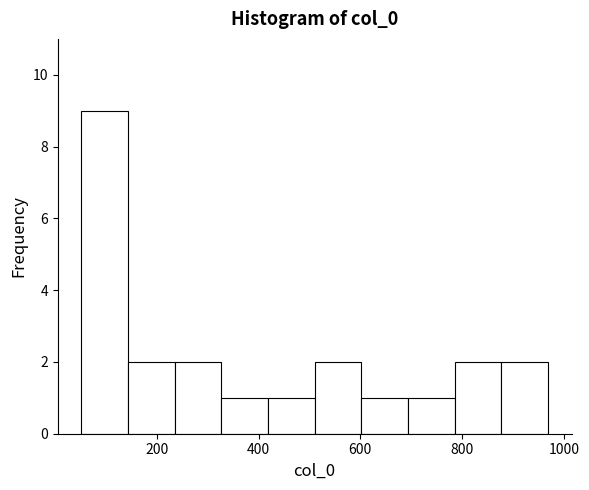

Reading left to right, transcribe this chart: for each bar, give the range it covers on the x-axis and its height. Neither the bar edges nor the heights are printed on the chart, so give them approximately, as read against the axes.

60 to 140: 9
140 to 240: 2
240 to 320: 2
320 to 420: 1
420 to 520: 1
520 to 600: 2
600 to 700: 1
700 to 780: 1
780 to 880: 2
880 to 960: 2